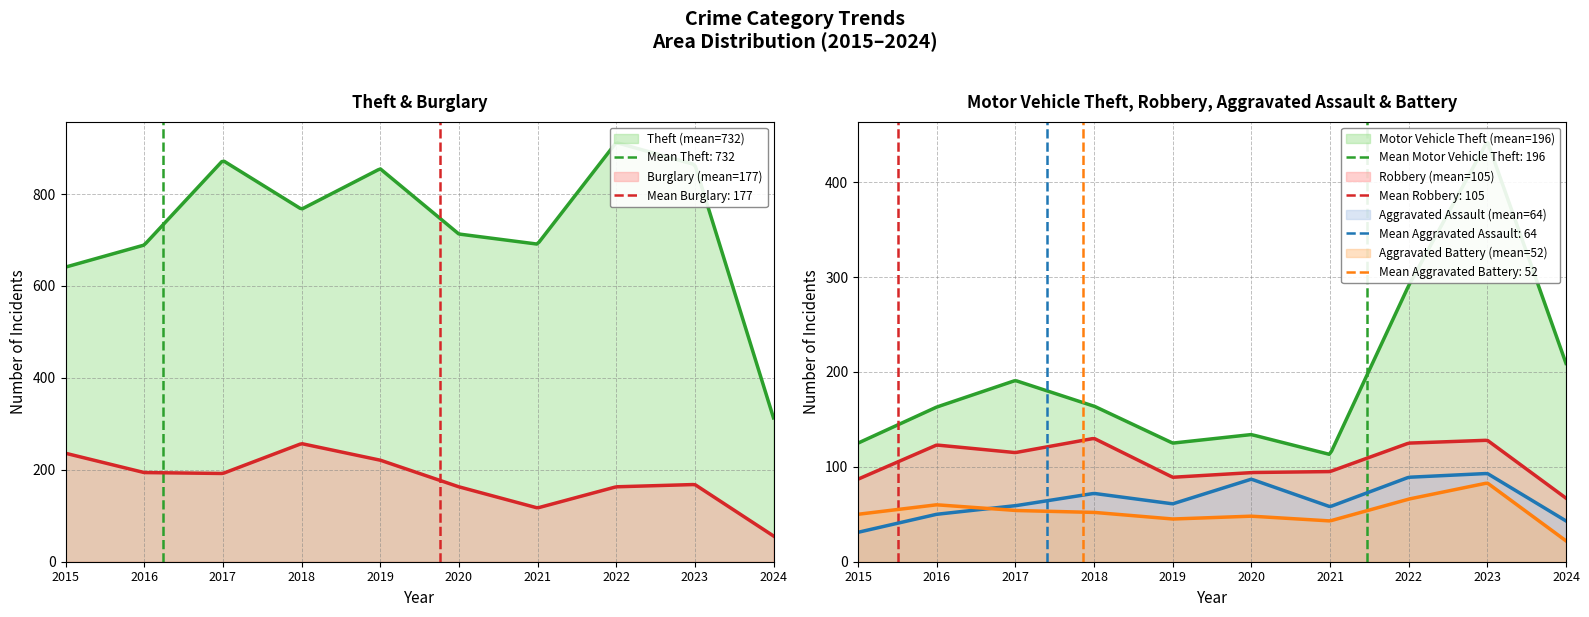

The value of Aggravated Assault at 2019 is 19. True or false?

False